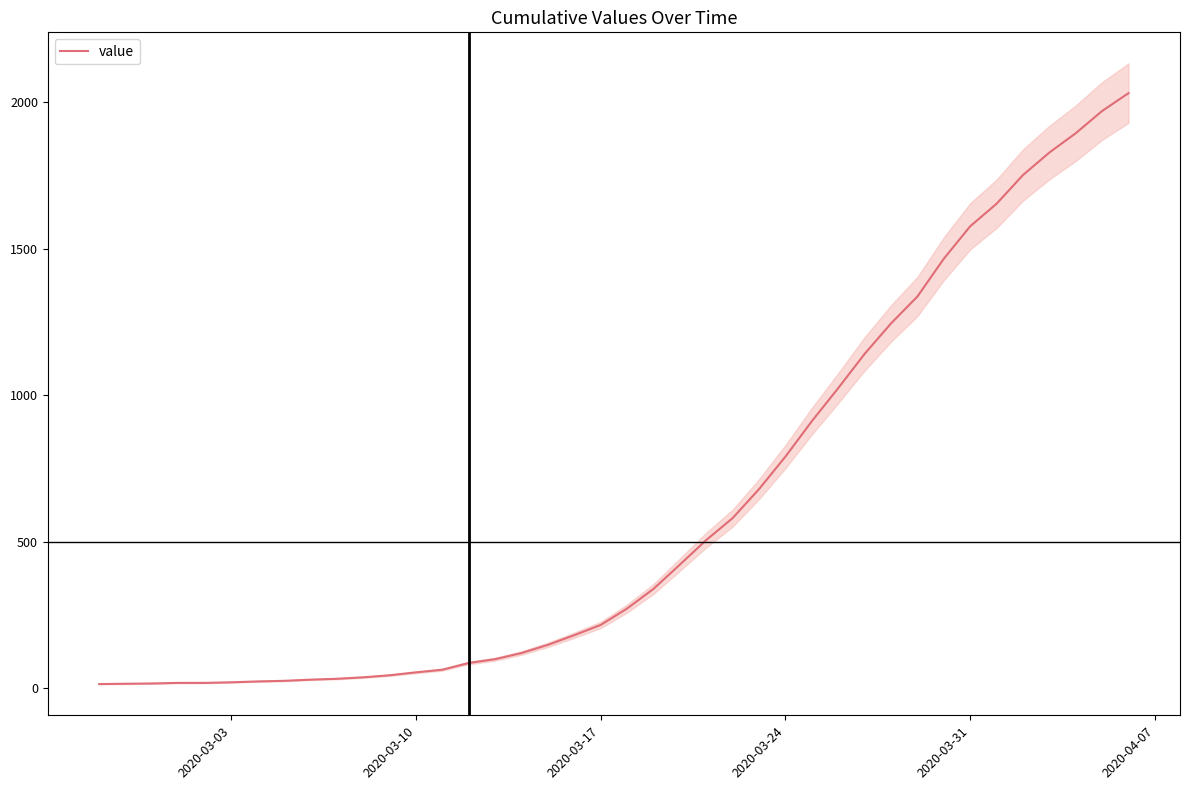

What is the difference between the maximum and minimum values?

2019